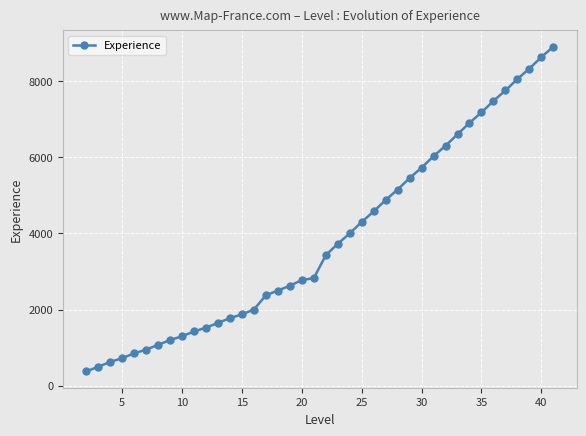

What is the value of the 5th point from the left?

850